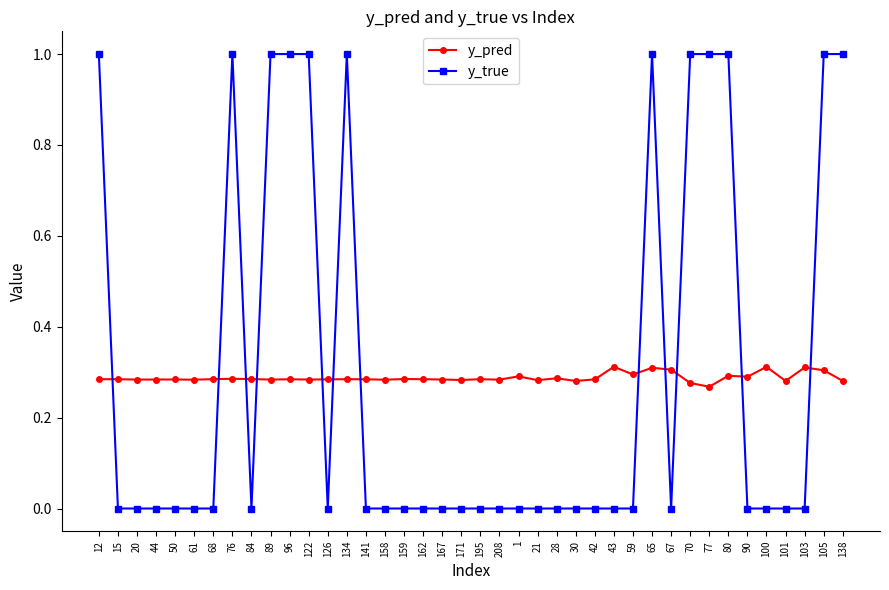

The y_true series shows 0.7 at 90. True or false?

False